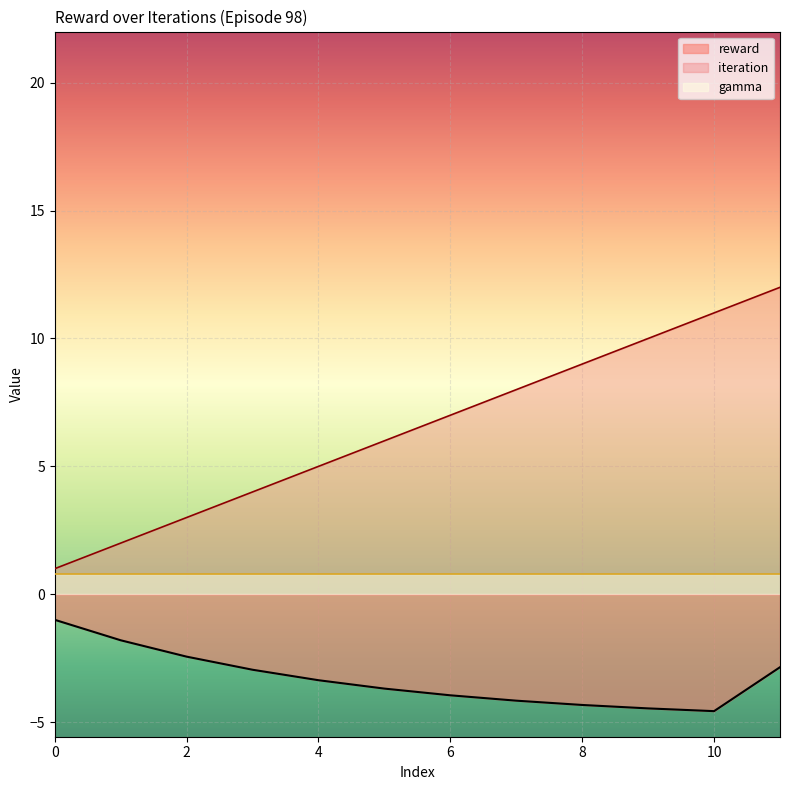

List the series in order of their peak value, lowest first.

reward, gamma, iteration